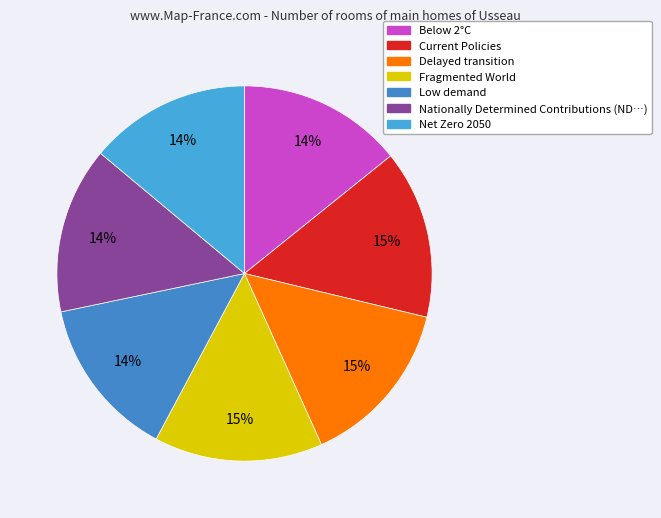

Rank the categories by value from highest to lowest.

Fragmented World, Delayed transition, Current Policies, Nationally Determined Contributions, Below 2°C, Net Zero 2050, Low demand